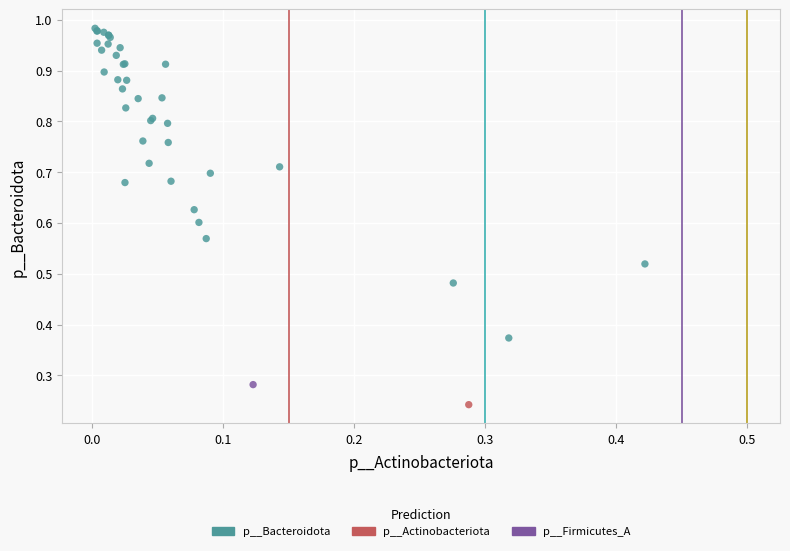

Which series contains the lowest Y value?

p__Actinobacteriota